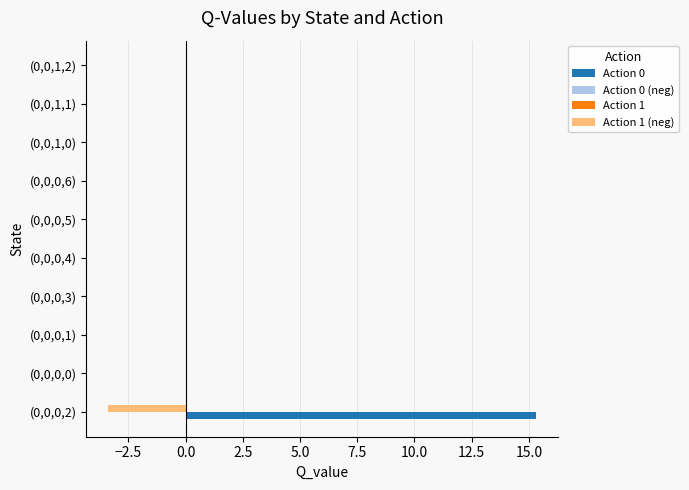

At which category is the sum across all series the highest?

(0,0,0,2)